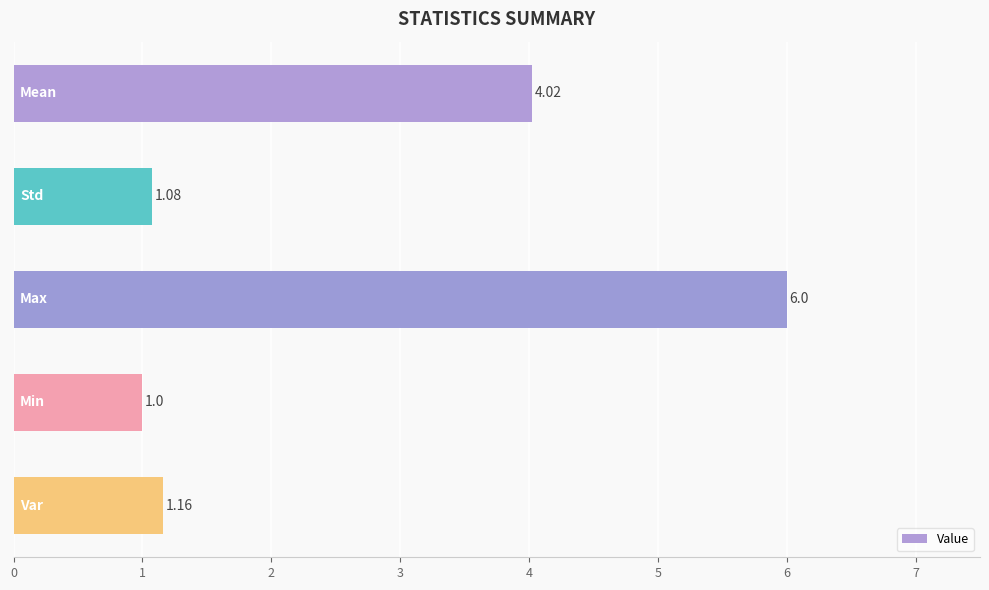

What is the difference between the maximum and minimum values?

5.0